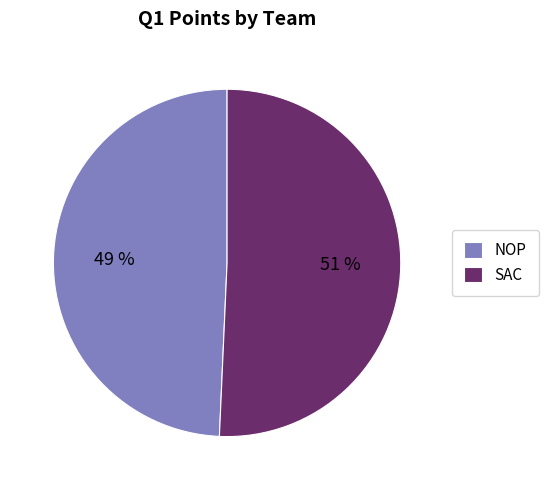

Is it true that SAC is 51% of the pie?

True